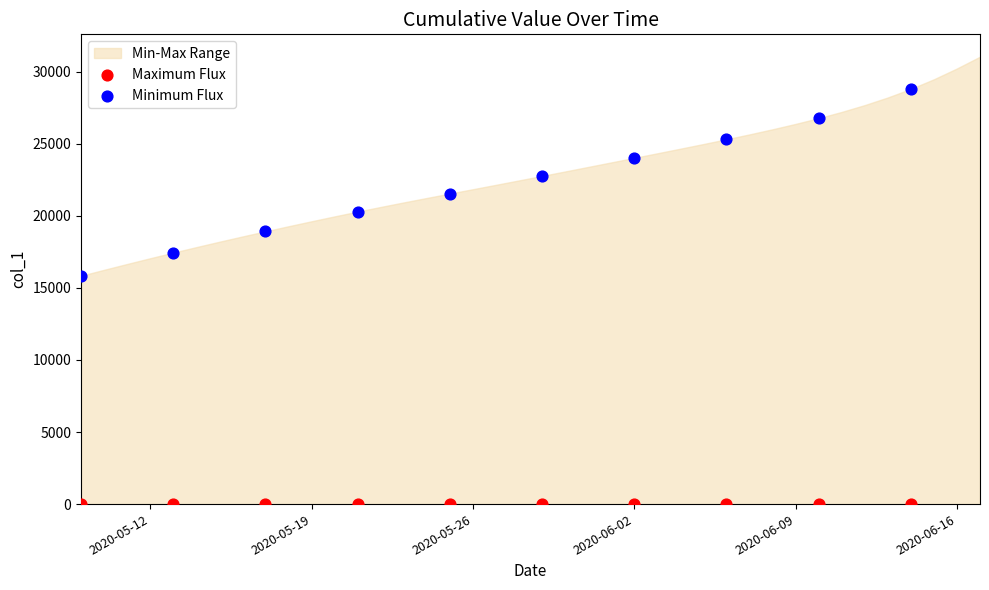

Which series contains the lowest Y value?

Maximum Flux